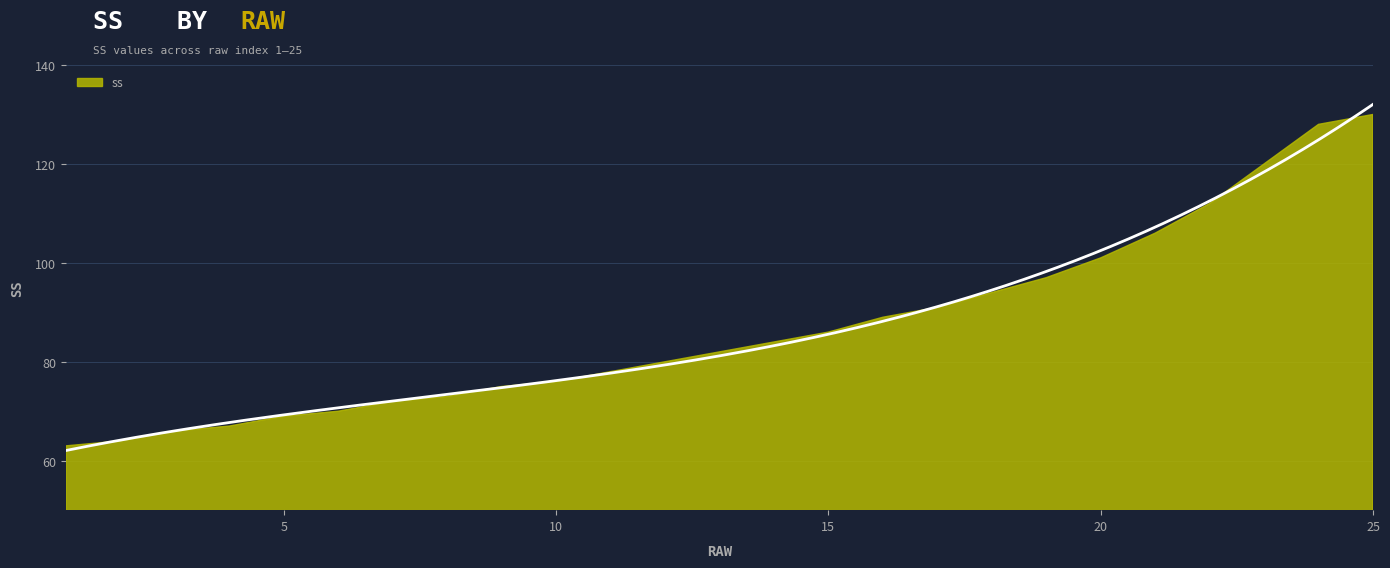

How many lines are shown in the chart?

1